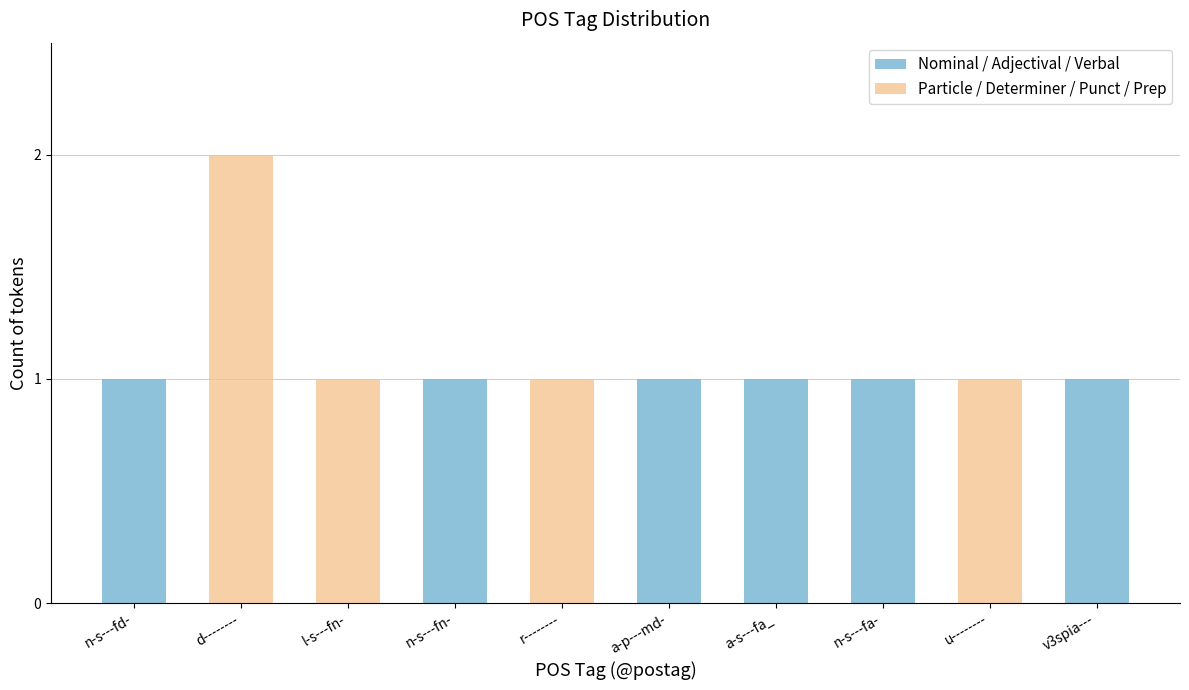

What is the approximate value of Particle / Determiner / Punct / Prep at d--------?

2